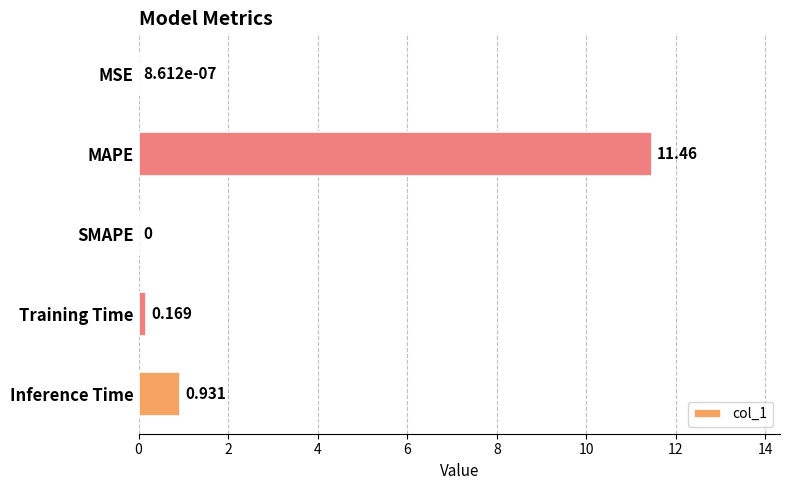

Which has a higher value, Inference Time or MAPE?

MAPE